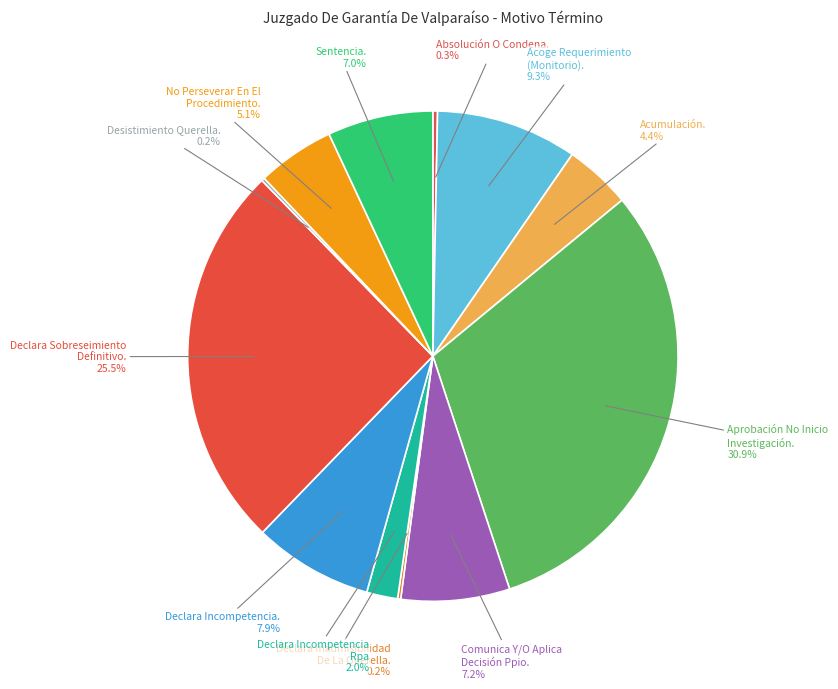

Which category has the biggest portion of the pie?

Aprobación No Inicio Investigación.